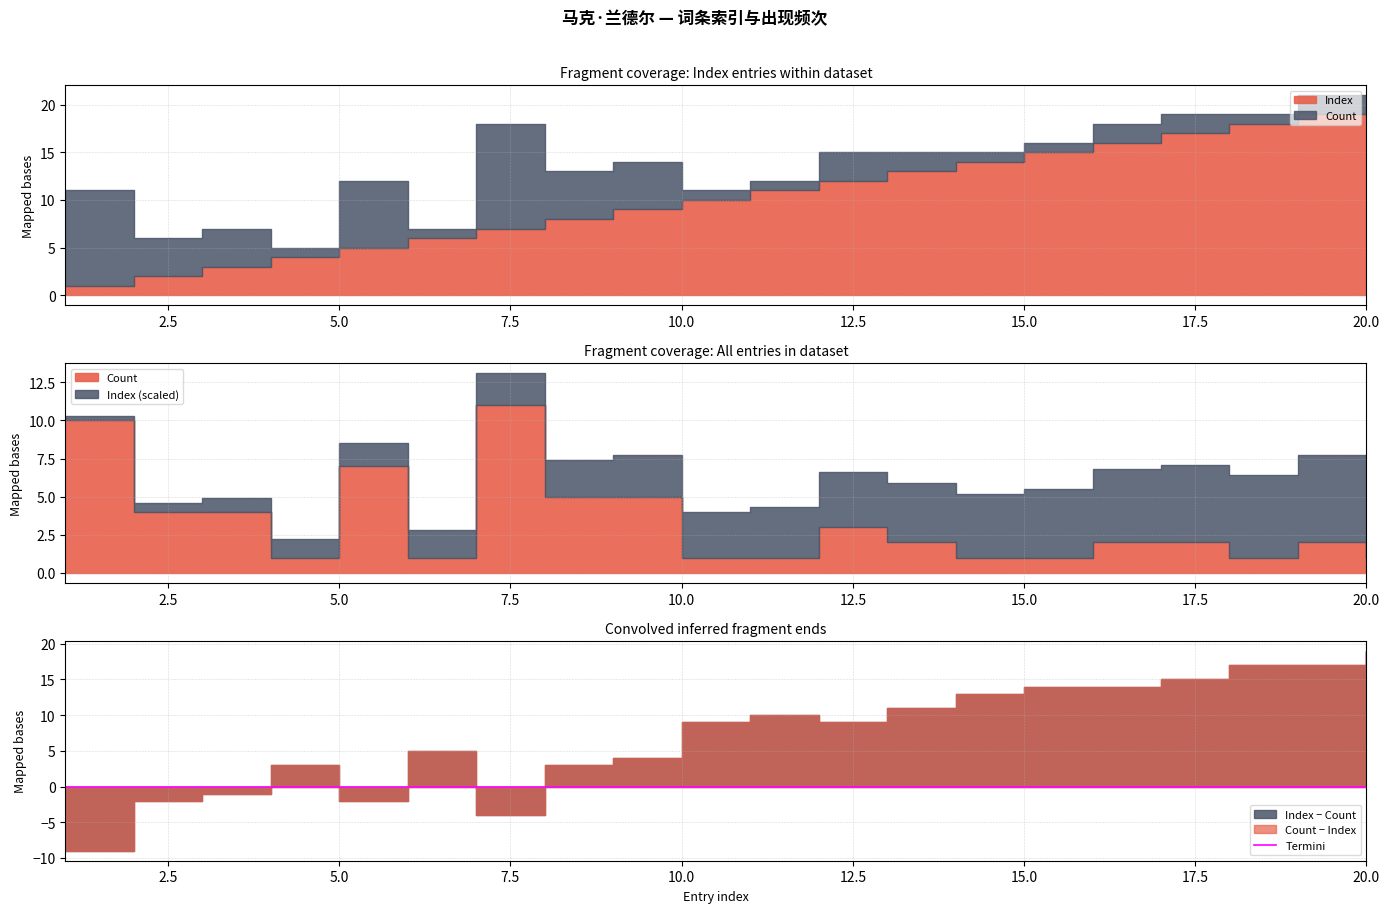

How many lines are shown in the chart?

2